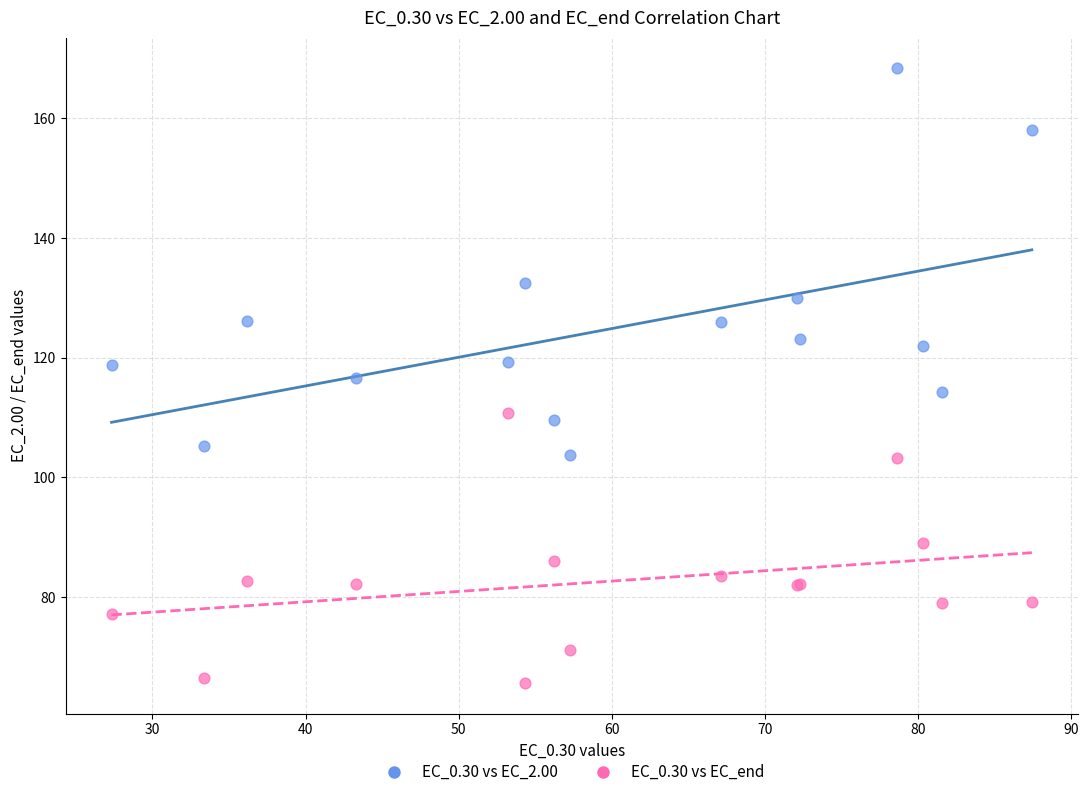

What are all the series names shown in the legend?

EC_0.30 vs EC_2.00, EC_0.30 vs EC_end